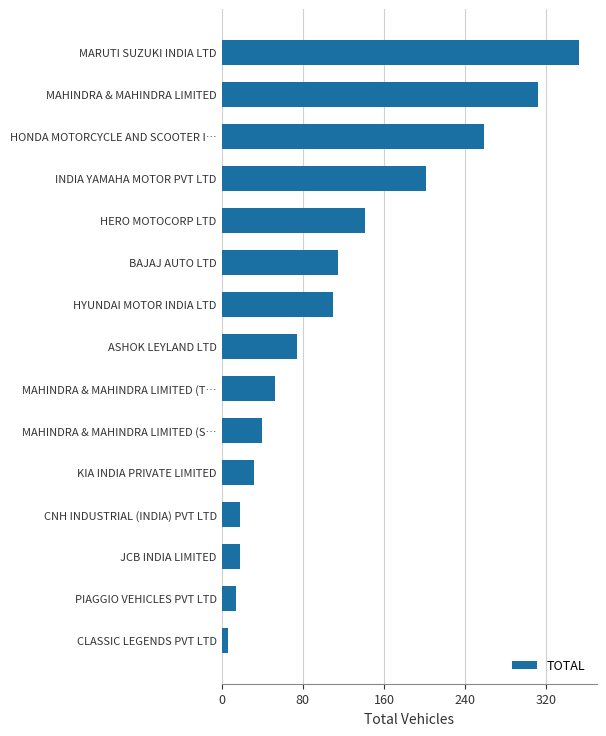

How many data points are less than 74?

7